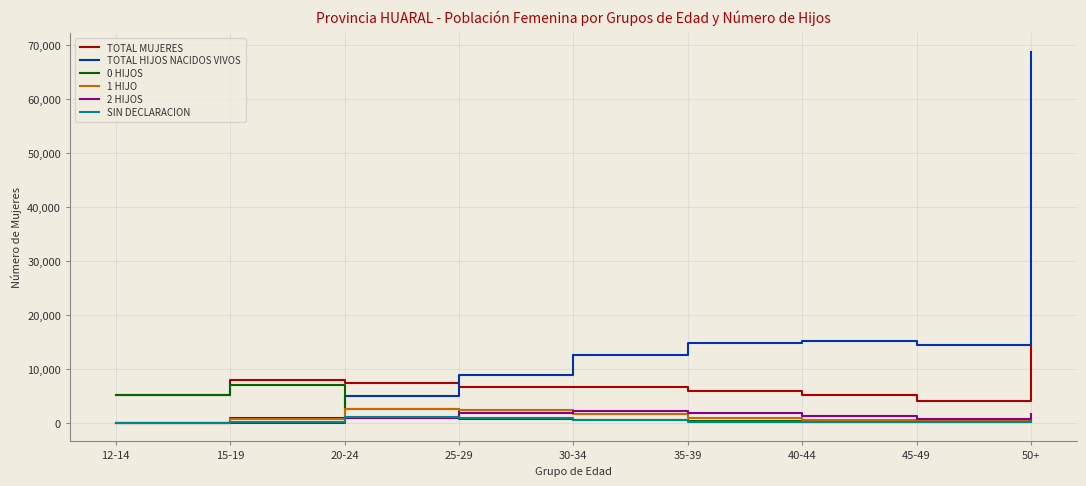

Is it true that TOTAL HIJOS NACIDOS VIVOS equals 8831 at 25-29?

True